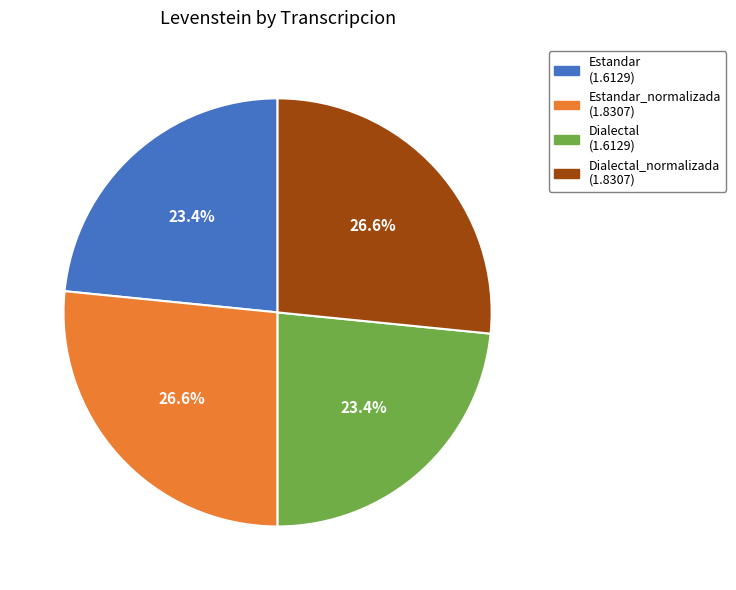

Count the number of slices in the pie.

4